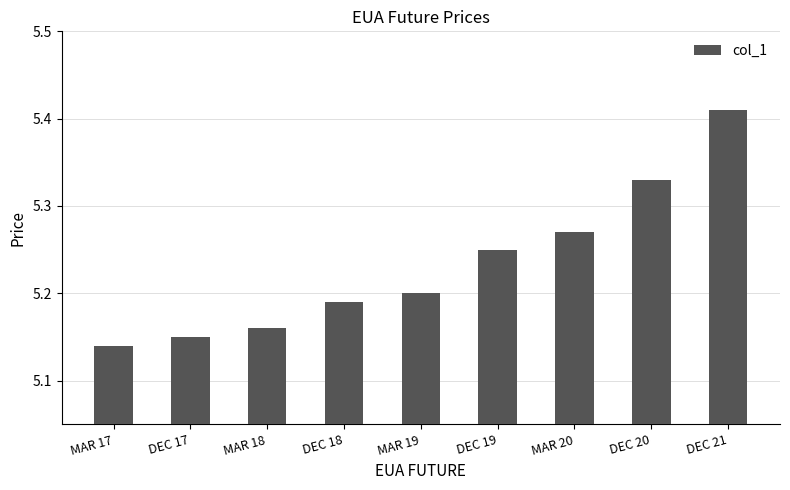

Count the values in the range 5 to 6.

9